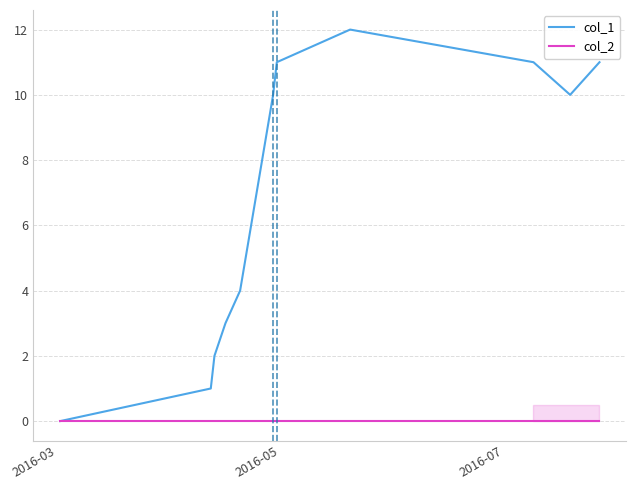

Reading left to right, what are all the values shown in this chart?

col_1: 0	1	2	3	4	10	11	12	11	10	11
col_2: 0	0	0	0	0	0	0	0	0	0	0